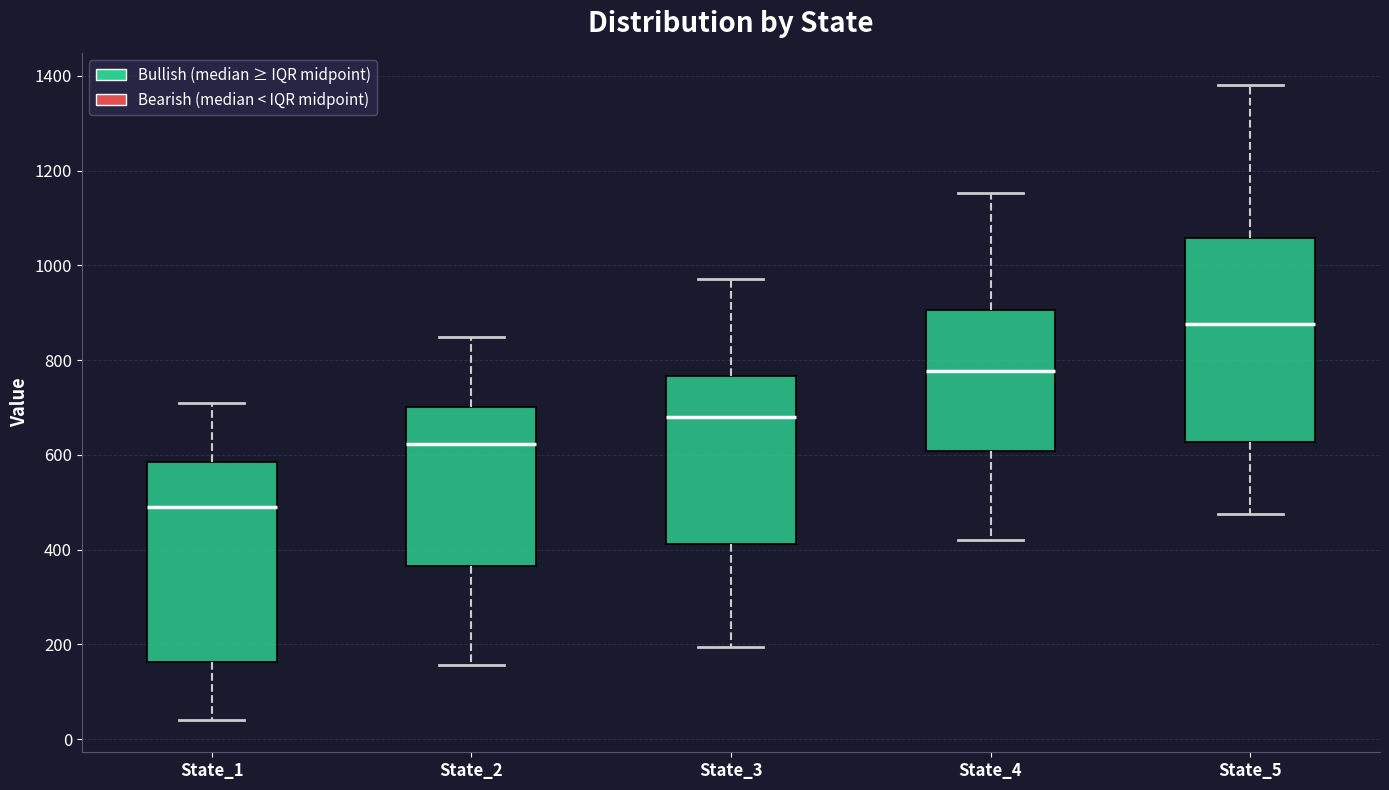

Reading left to right, transcribe this box plot: for each box, give where its median line is, the range the box spans, and where its two whiskers end, as read against the y-axis. The values are not printed on the chart, so give them approximately, as read against the axis.

State_1: median 500, box 160 to 580, whiskers 40 to 700
State_2: median 620, box 360 to 700, whiskers 160 to 840
State_3: median 680, box 420 to 760, whiskers 200 to 980
State_4: median 780, box 600 to 900, whiskers 420 to 1160
State_5: median 880, box 620 to 1060, whiskers 480 to 1380